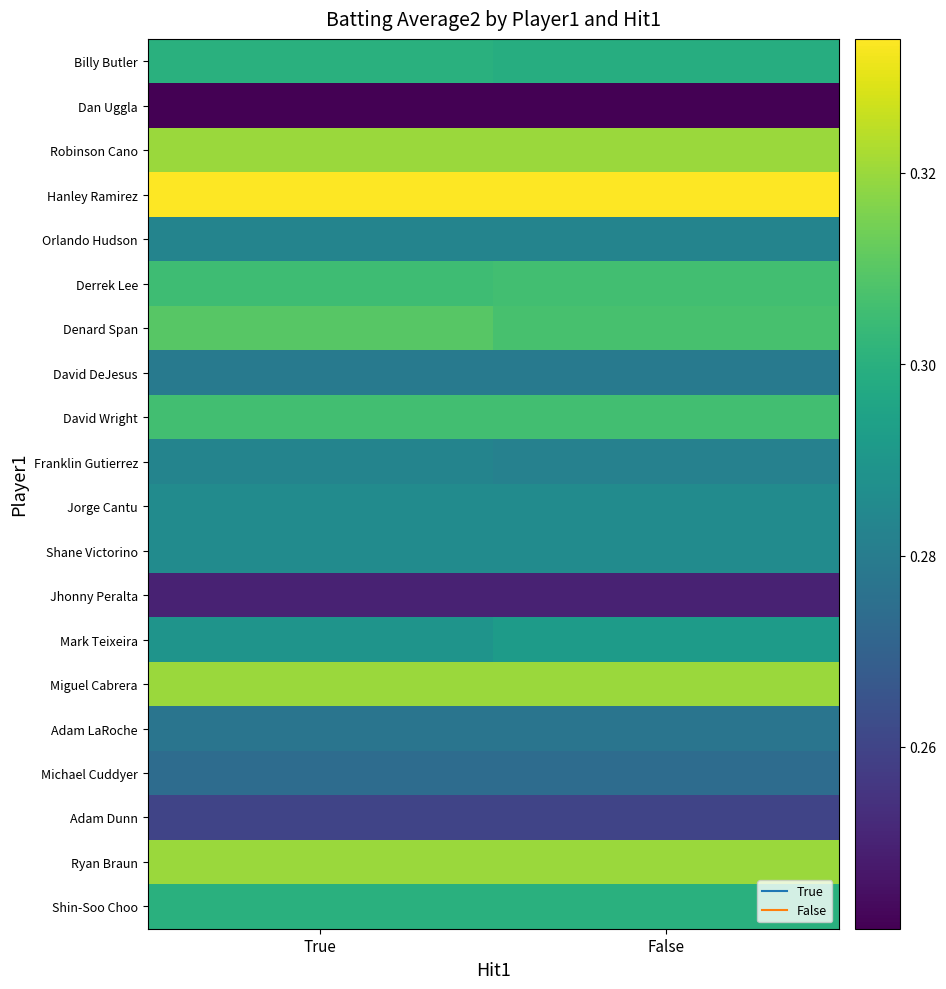

Between True and False, which series saw the biggest shift?

Denard Span